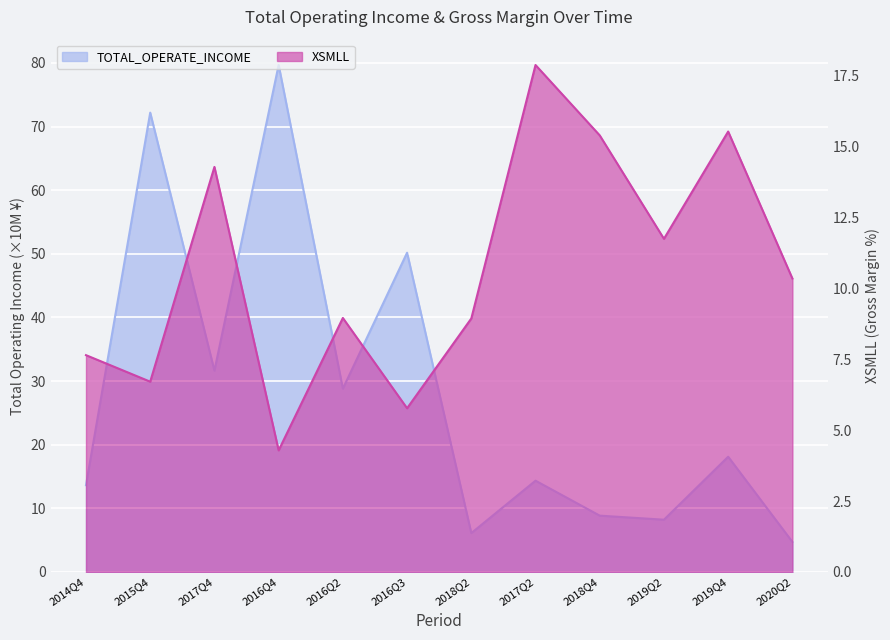

Rank the series by their average value, from highest to lowest.

TOTAL_OPERATE_INCOME, XSMLL